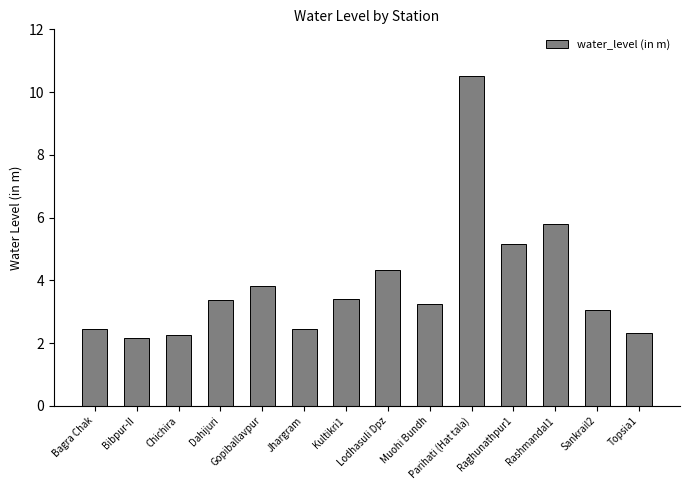

What is the average value?

3.9